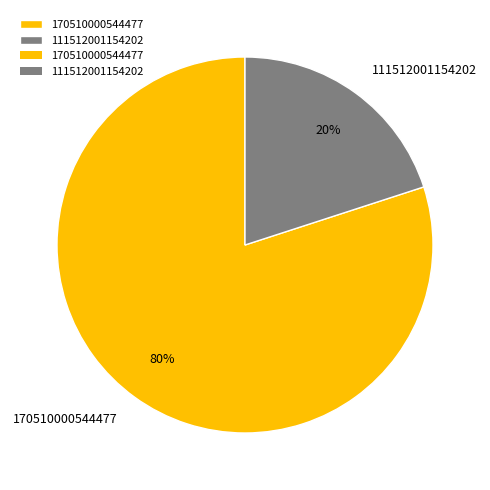

The 170510000544477 slice represents 88% of the pie. True or false?

False